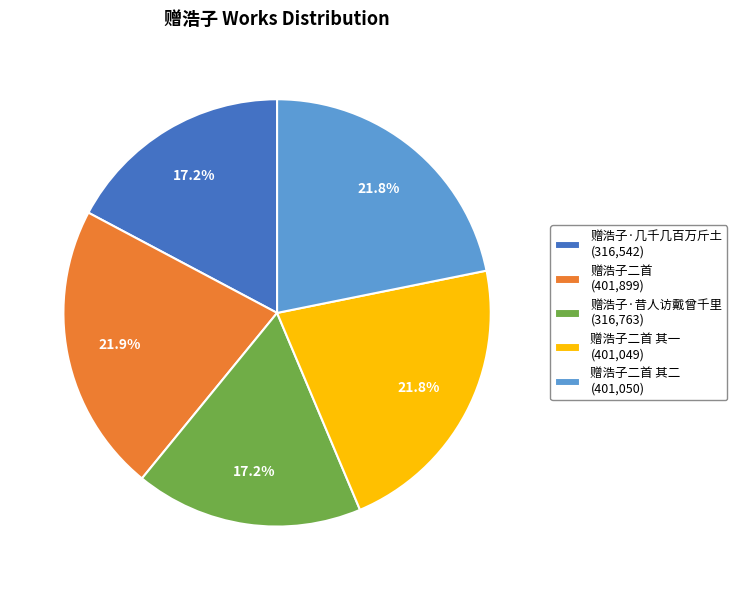

What portion of the pie excludes 赠浩子·几千几百万斤土 (316,542)?

82.8%